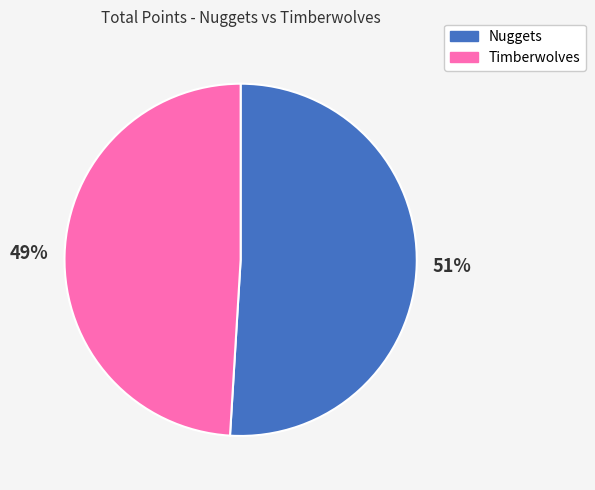

To the nearest percent, what percentage of the pie is Timberwolves?

49%